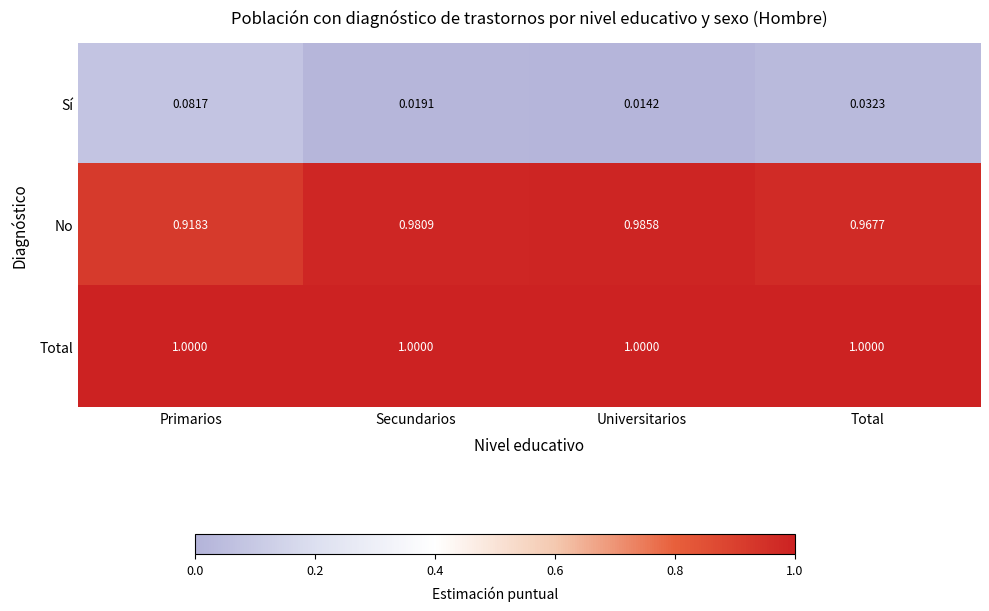

Is the value of Total at Secundarios greater than the value of No at Primarios?

Yes